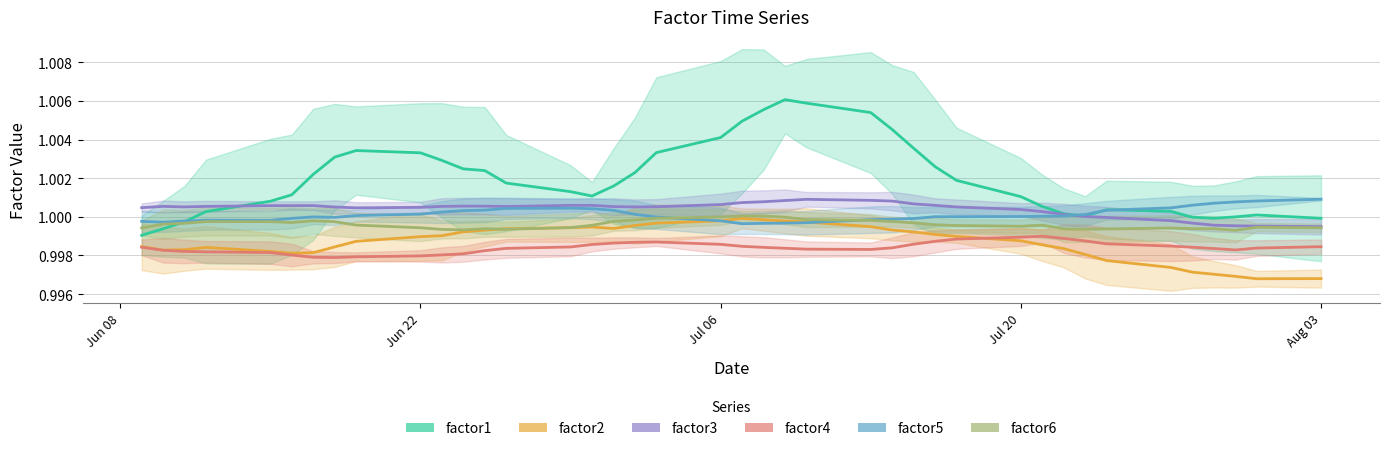

What are all the series names shown in the legend?

factor1, factor2, factor3, factor4, factor5, factor6